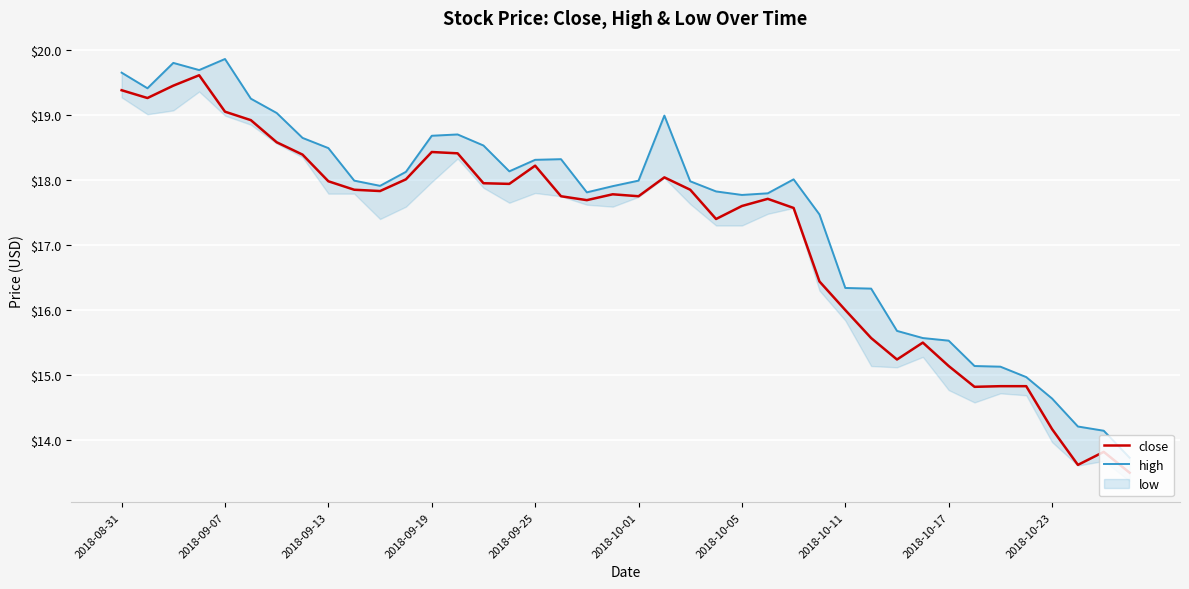

At which label does close first exceed 17?

2018-08-31